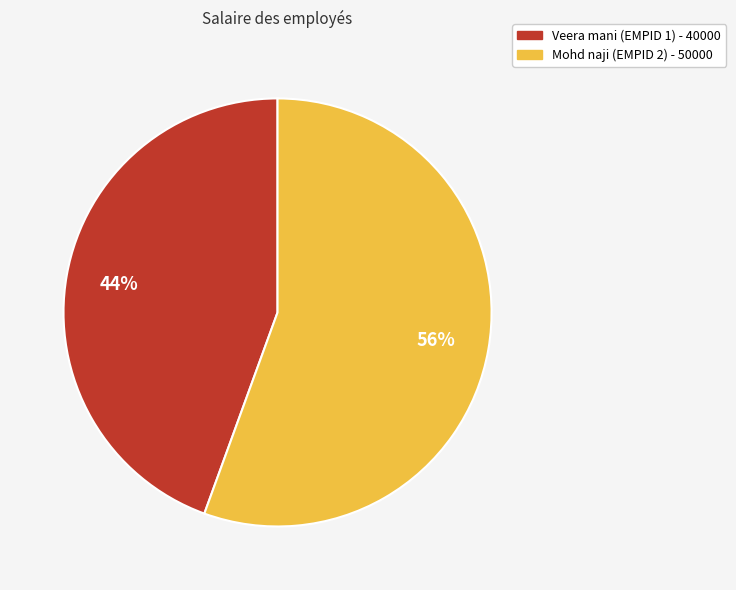

How many slices are in this pie chart?

2